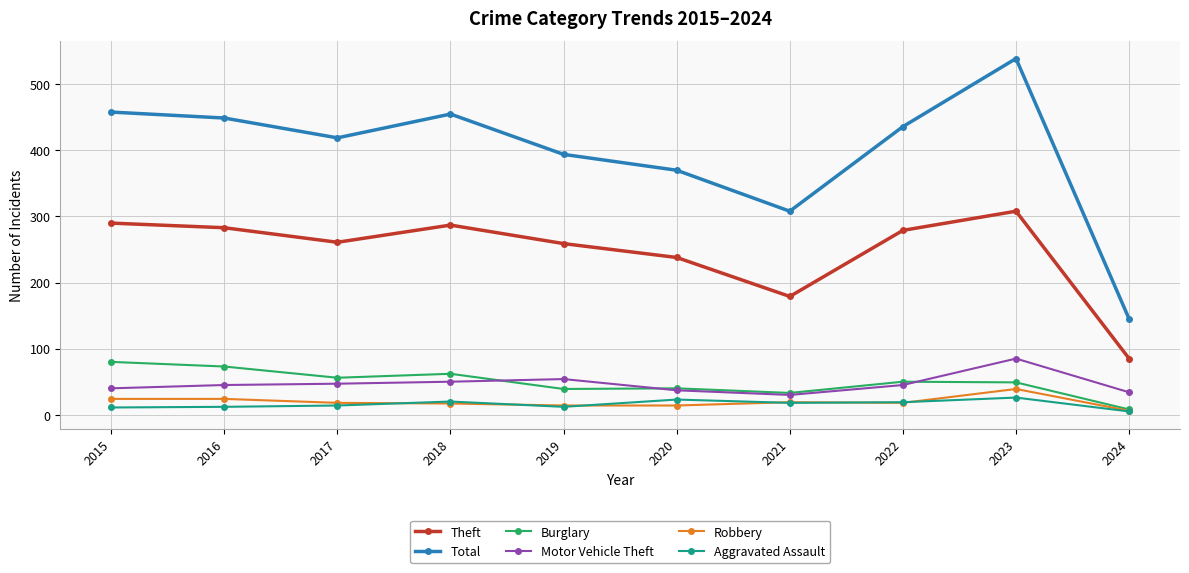

Between 2016 and 2021, which series saw the biggest shift?

Total